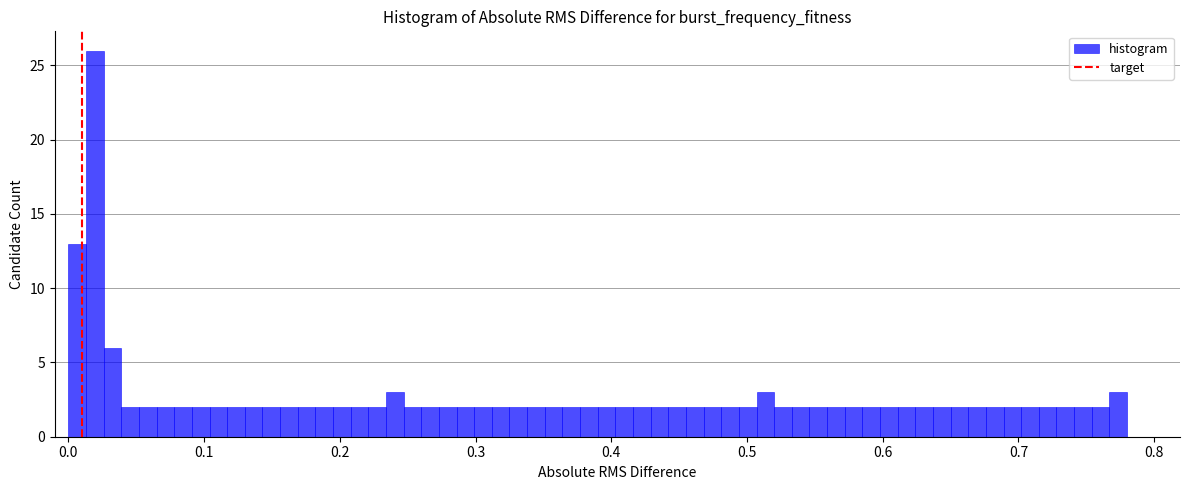

Read against the x-axis, roughly where is the centre of the tallest bar?

0.02